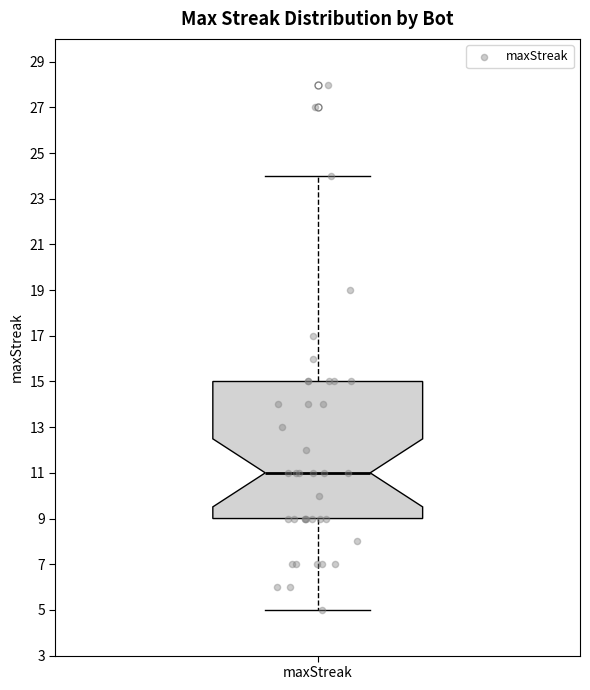

Where does the lower whisker of the box for maxStreak end on the y-axis? The values are not printed on the chart, so give them approximately, as read against the axis.

5